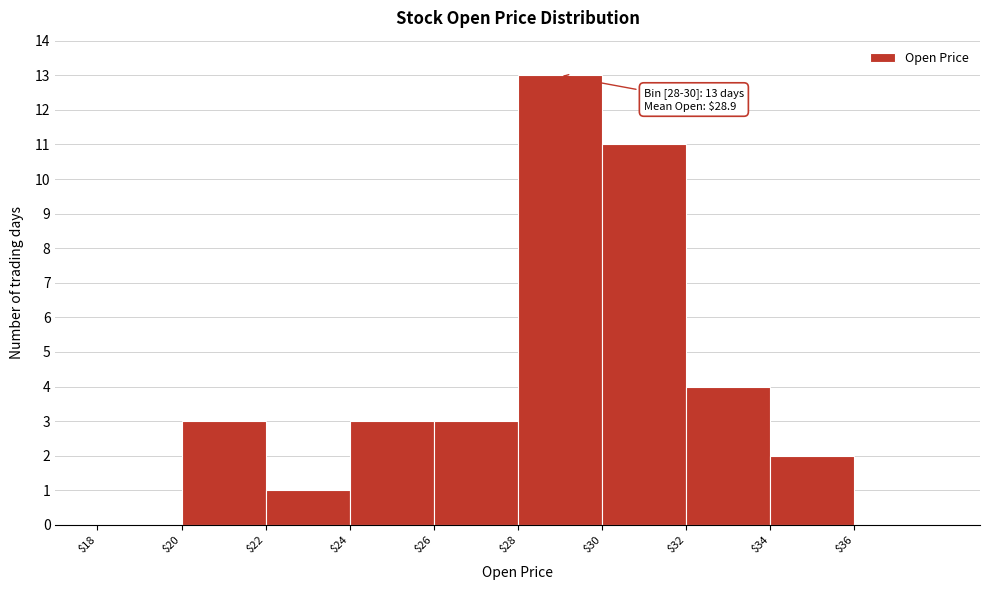

Which range on the x-axis has the tallest bar?

28 to 30